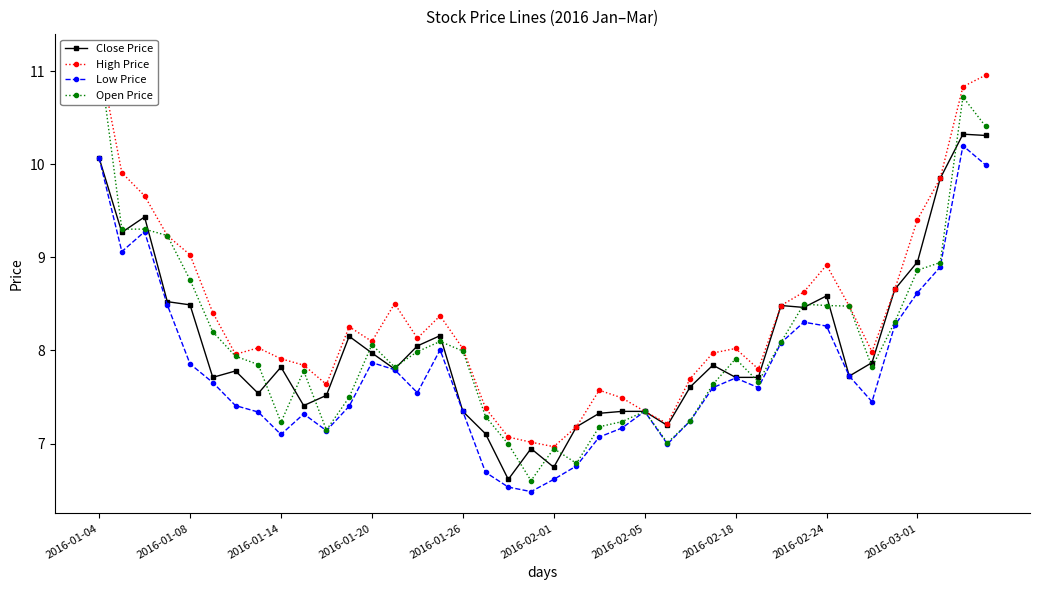

How many interior local peaks does the High Price series have?

7